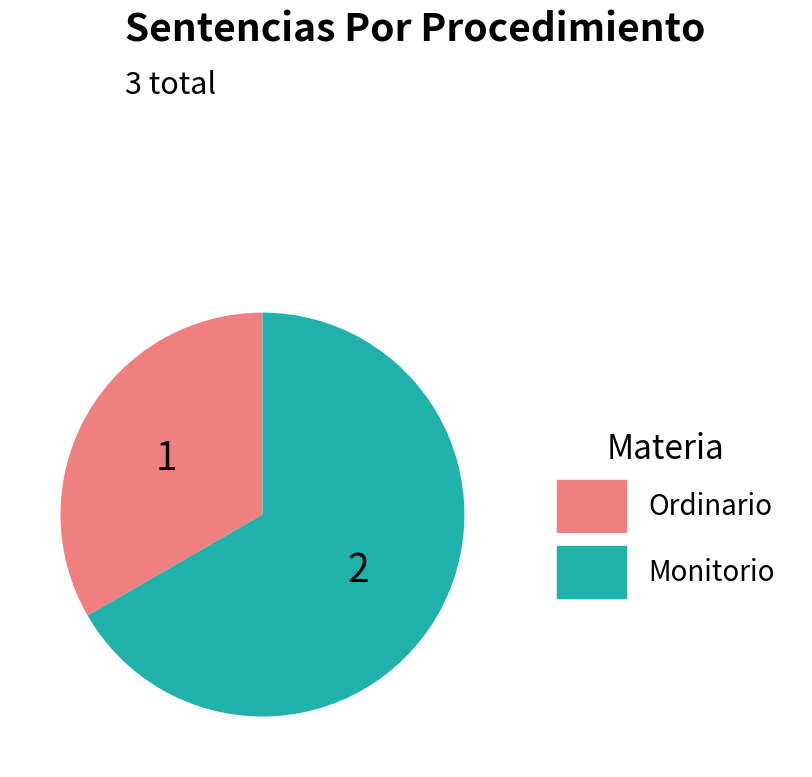

Which category has the smallest portion of the pie?

Ordinario